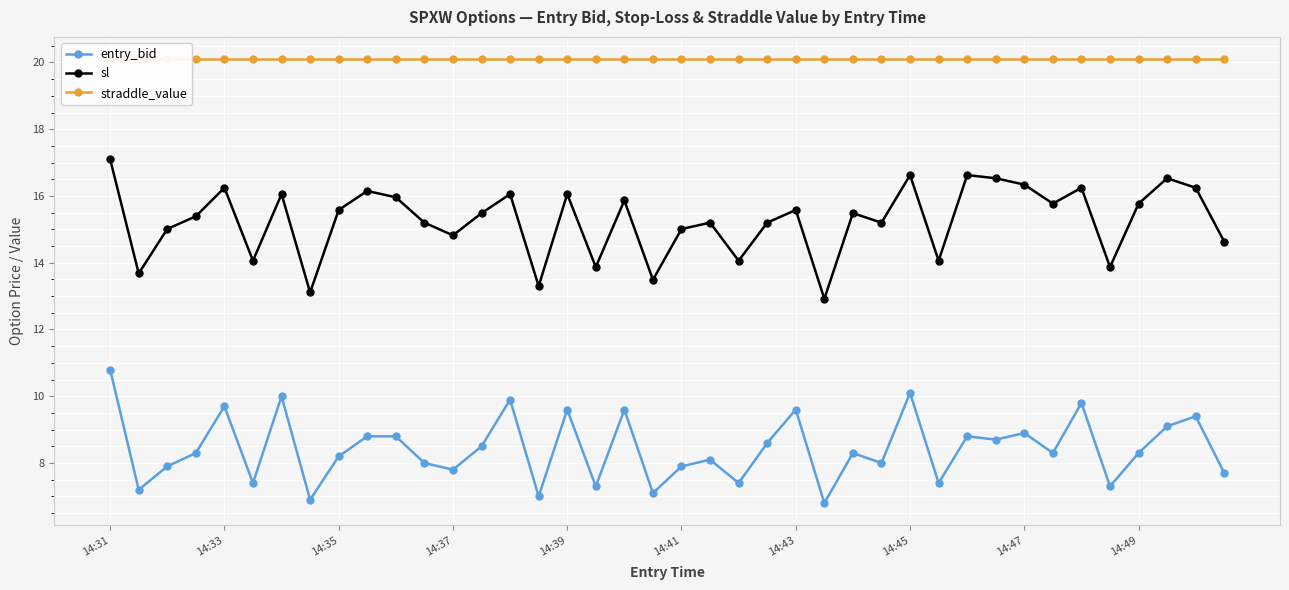

Is this an area chart (filled region under the line)?

No